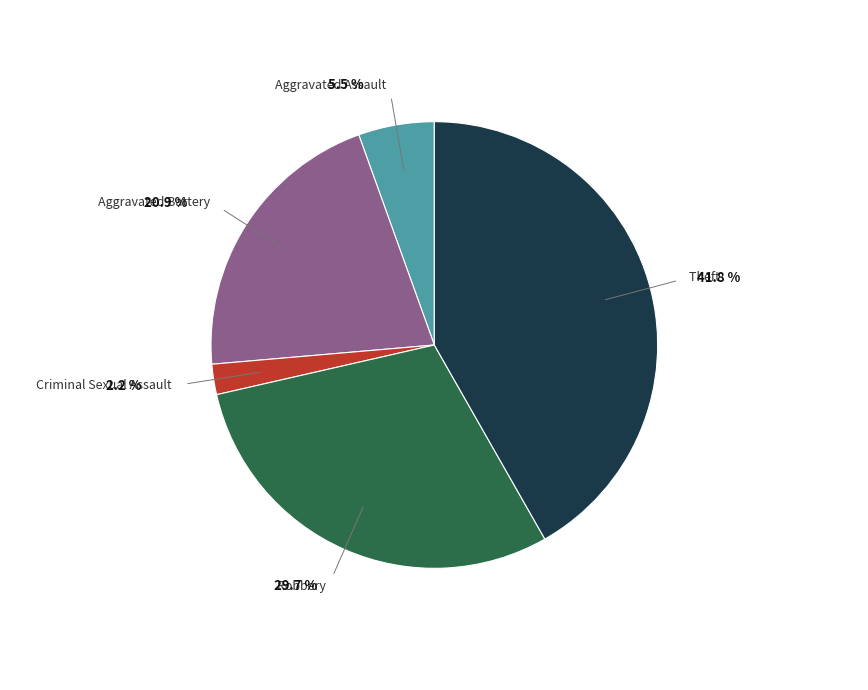

Is there a majority slice in this chart?

No